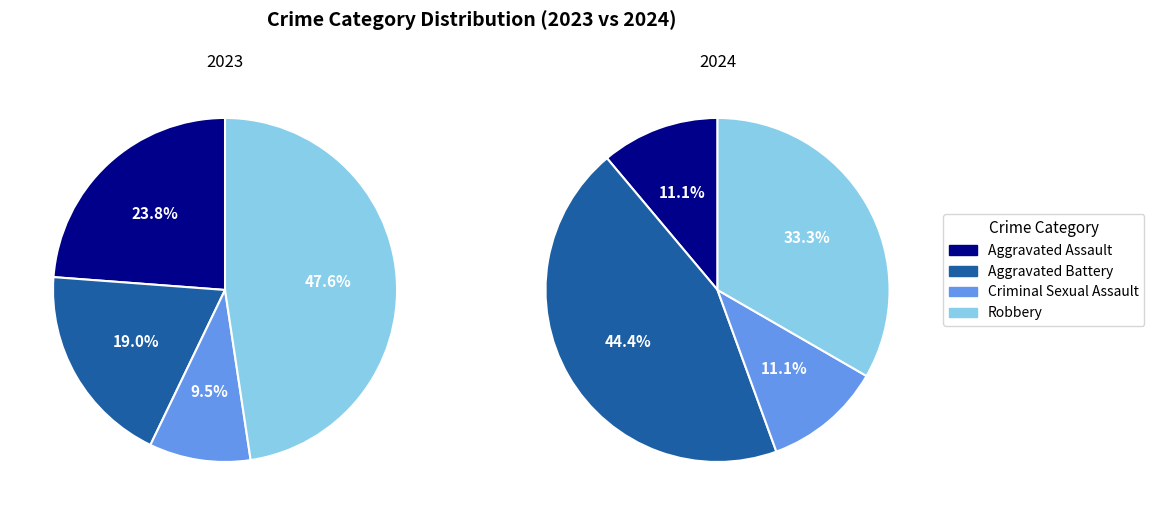

Between 2 and 3, which series saw the biggest shift?

Aggravated Assault